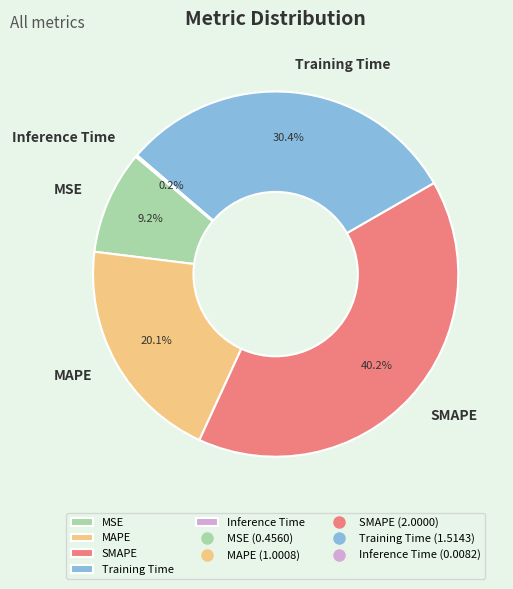

Which category has the biggest portion of the pie?

SMAPE